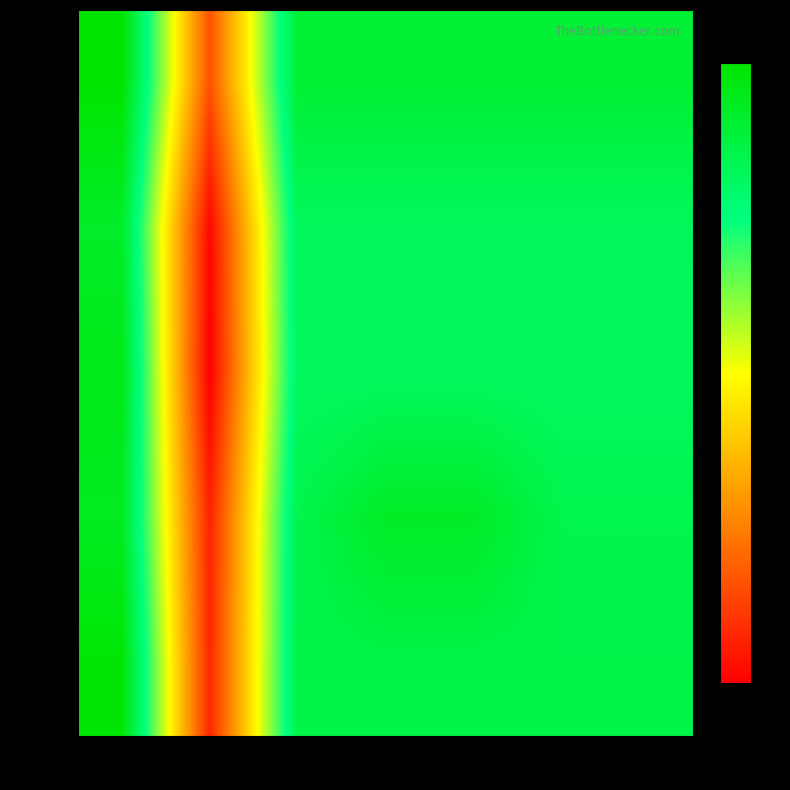

Rank the series at col_3 from lowest to highest value.

row_2, row_1, row_4, row_0, row_3